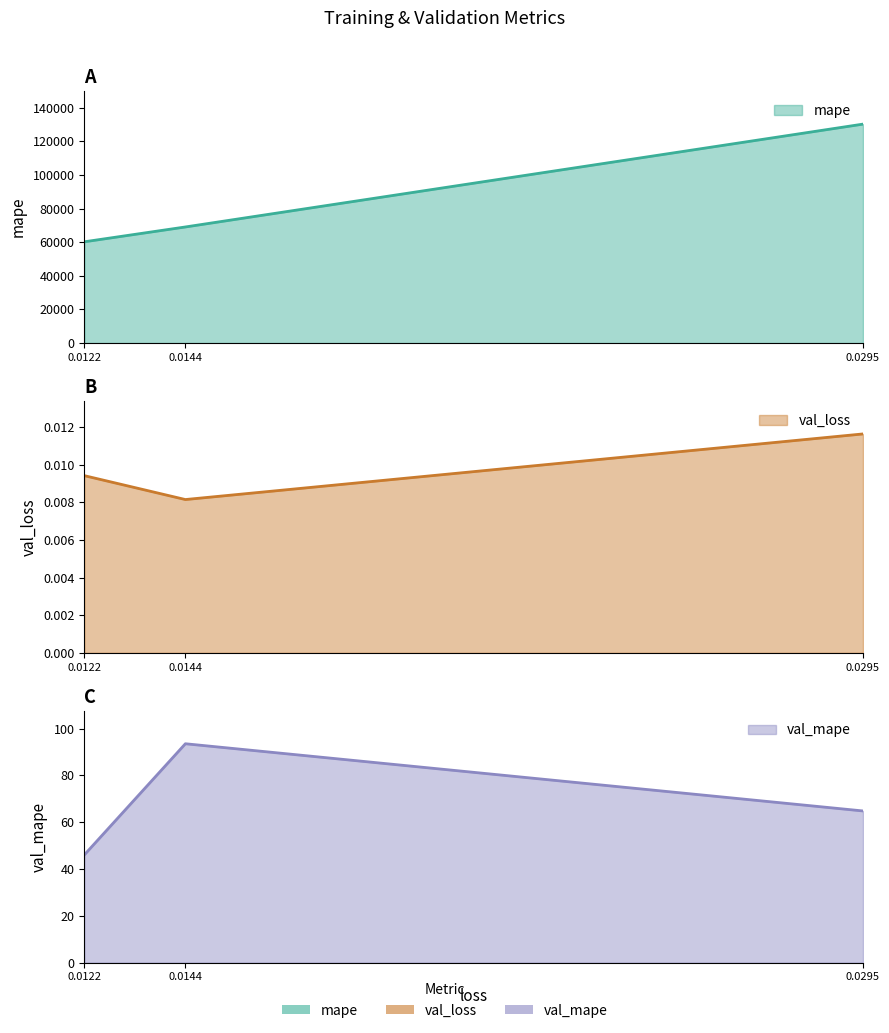

What value does the val_mape series have at 0.0122?

46.0